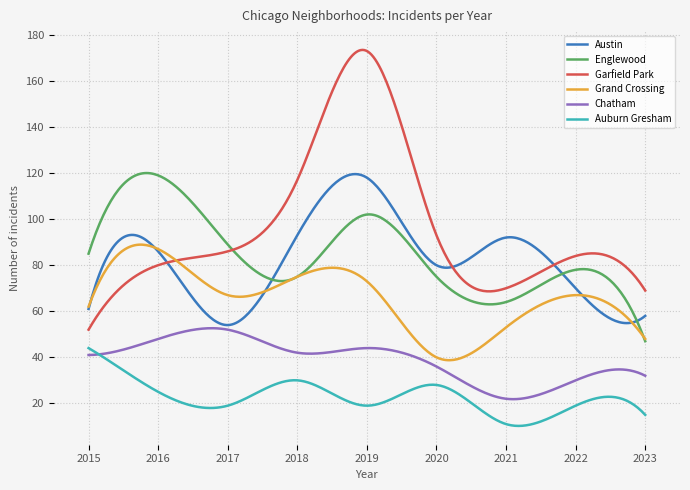

How many series are shown in this chart?

6